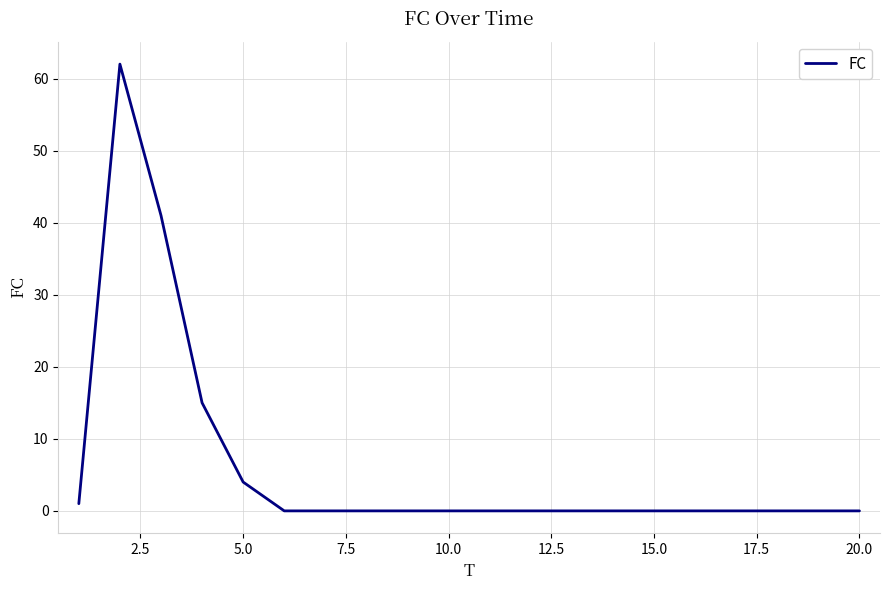

What is the difference between the maximum and minimum values?

62